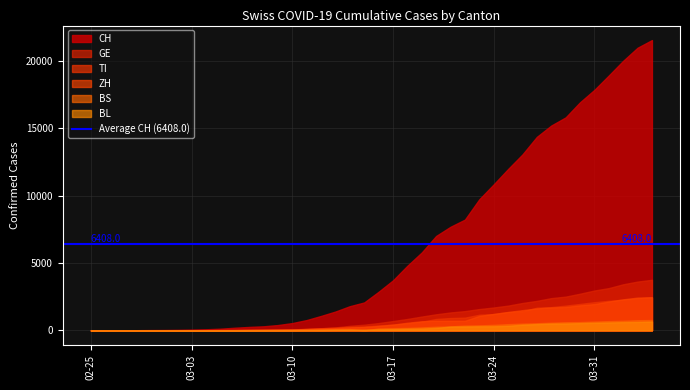

True or false: BS and CH intersect in this chart.

False